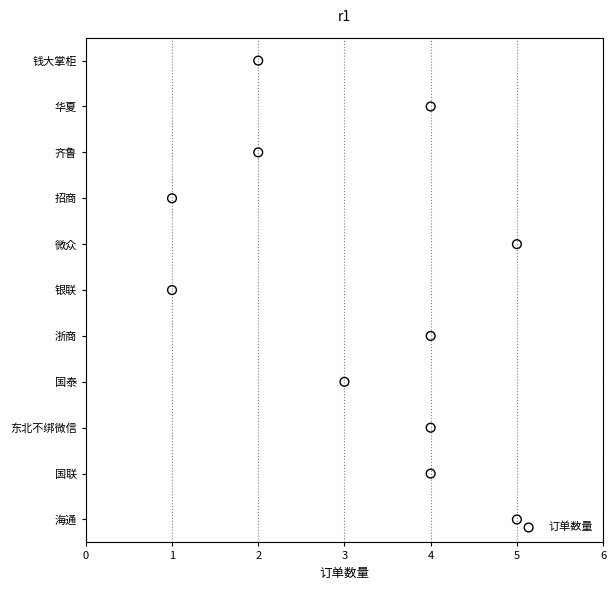

Between 4 and 3, which is larger?

3